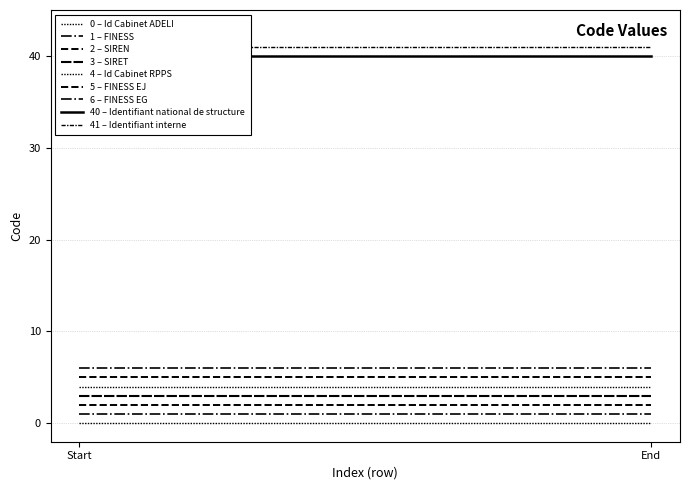

True or false: the data shows 6 at 6.

True